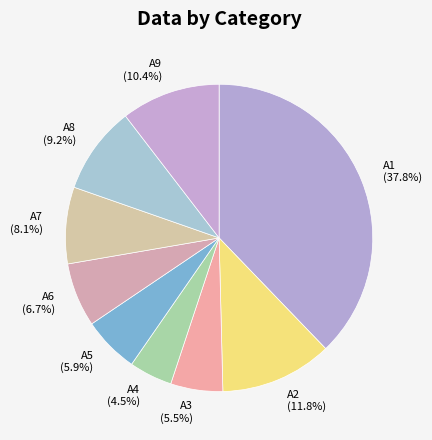

Is it true that A1 is 38% of the pie?

True